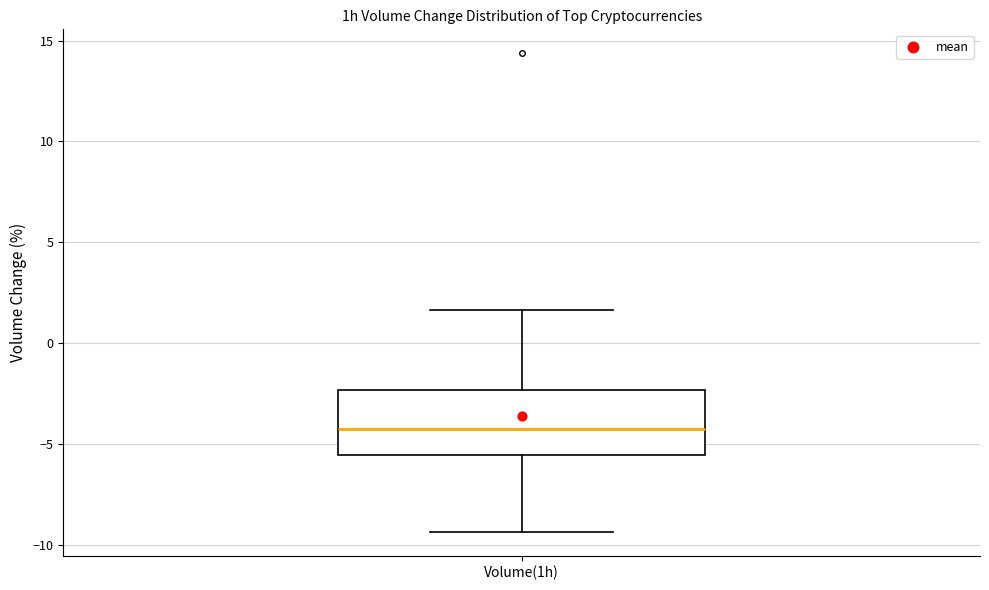

Where does the lower whisker of the box for Volume(1h) end on the y-axis? The values are not printed on the chart, so give them approximately, as read against the axis.

-9.5